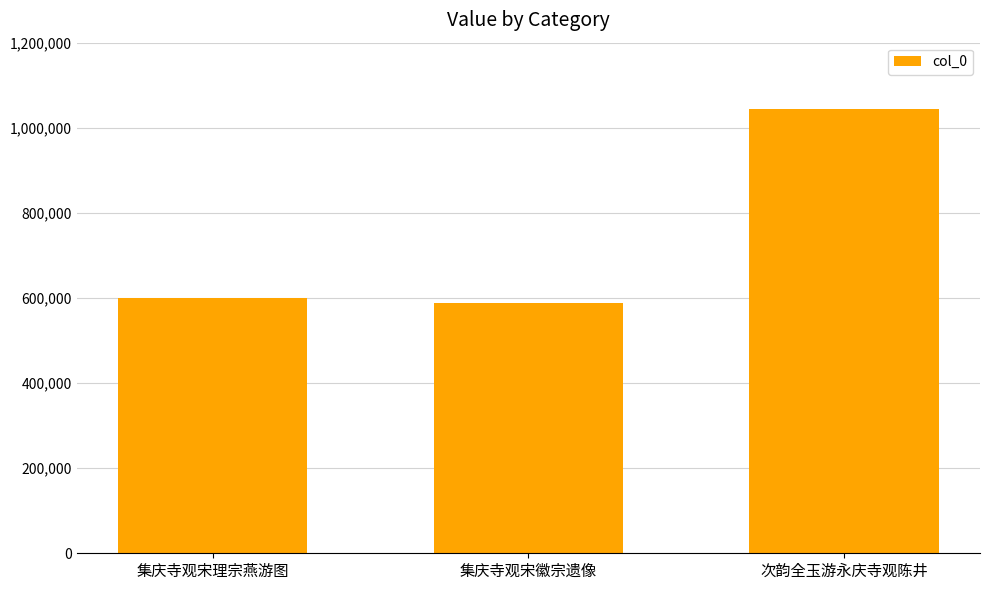

What is the label of the 3rd bar from the right?

集庆寺观宋理宗燕游图